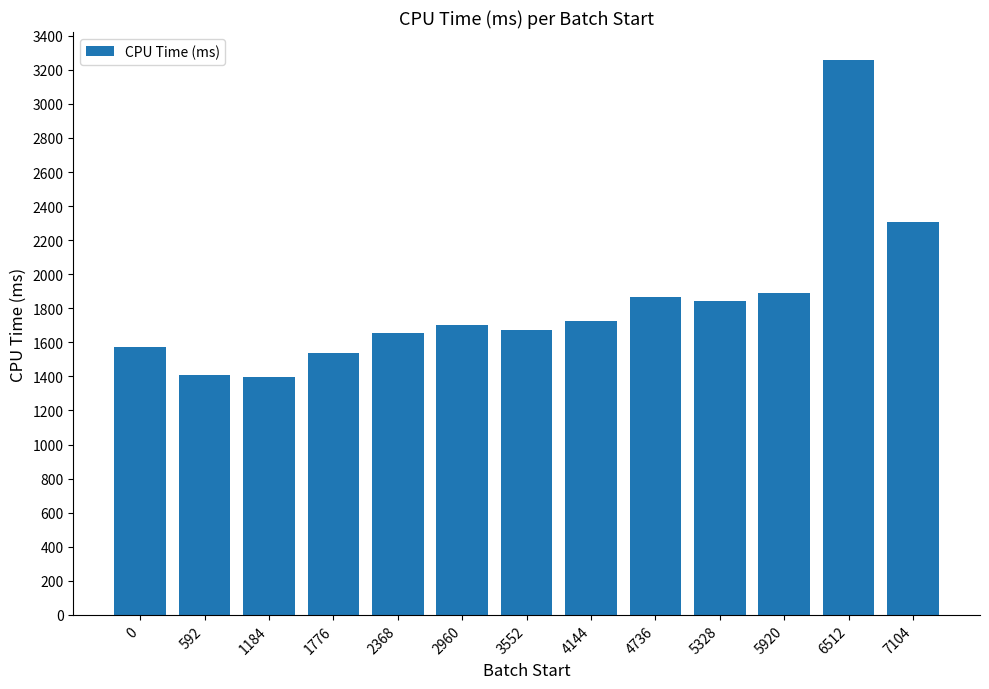

What is the ratio of the value at 5920 to the value at 4736?

1.0